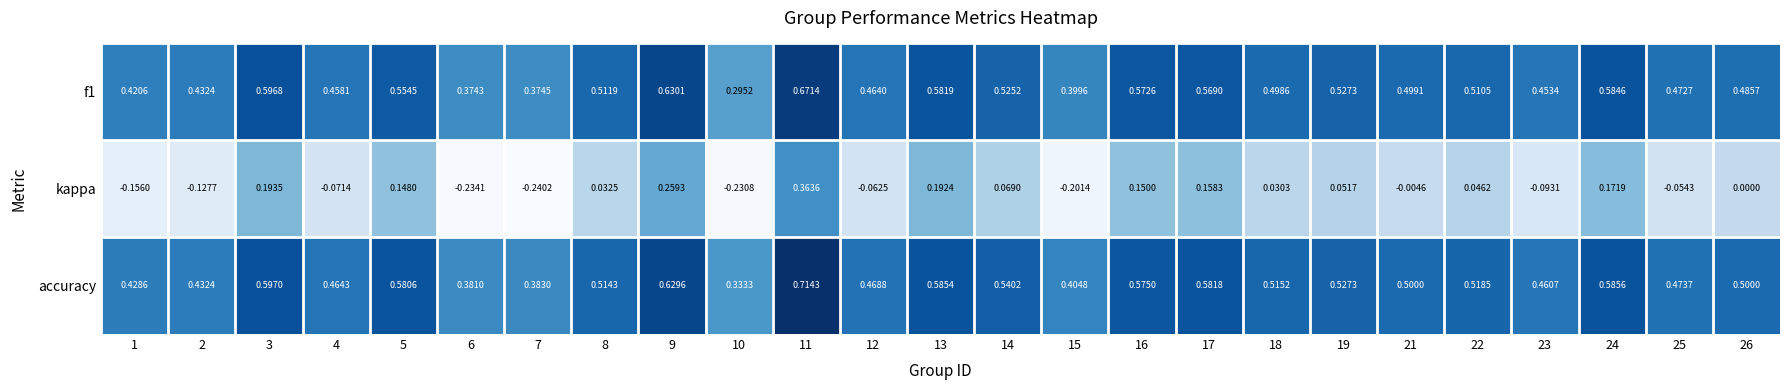

At which category is the sum across all series the highest?

11